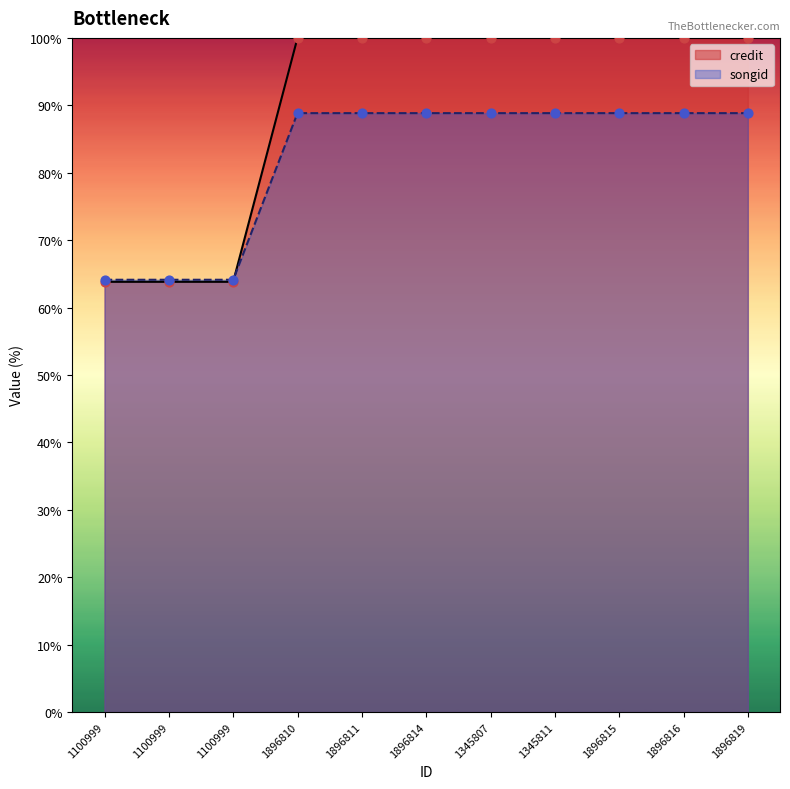

What are all the series names shown in the legend?

credit, songid